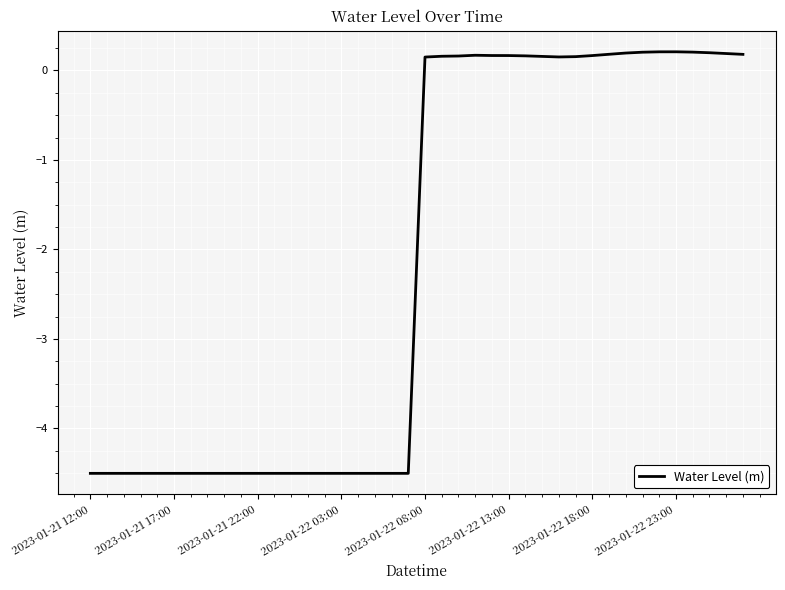

What is the difference between the maximum and minimum values?

4.7